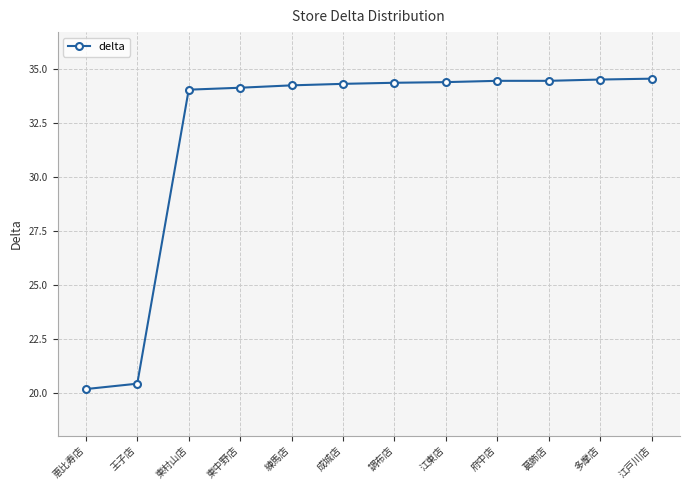

What is the ratio of the value at 東中野店 to the value at 葛飾店?

1.0